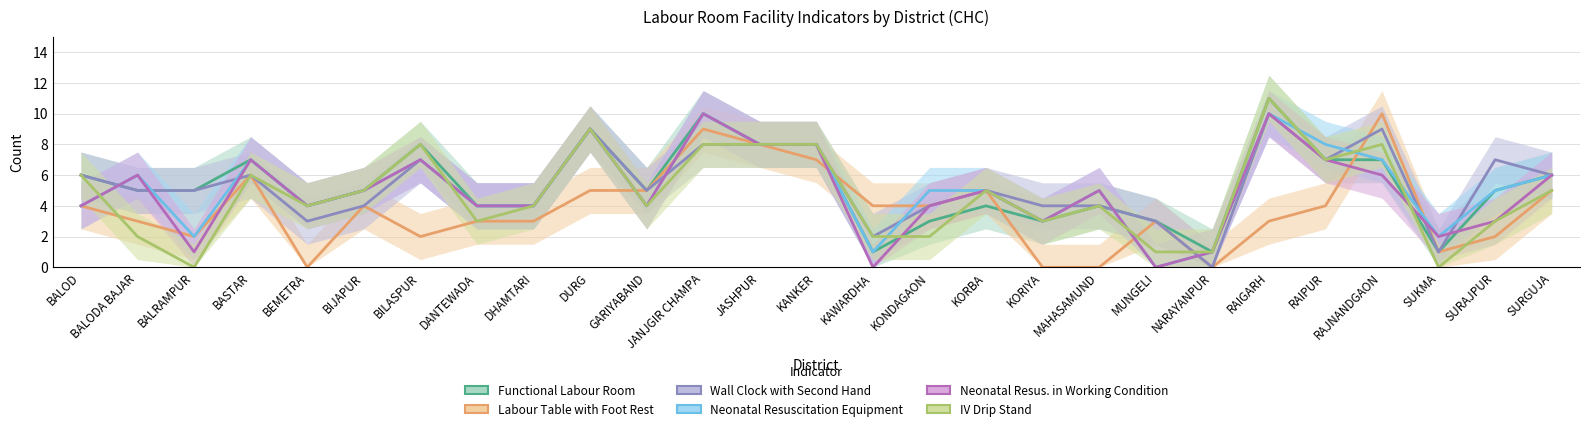

What is the spread (max minus min) of values at DANTEWADA?

1